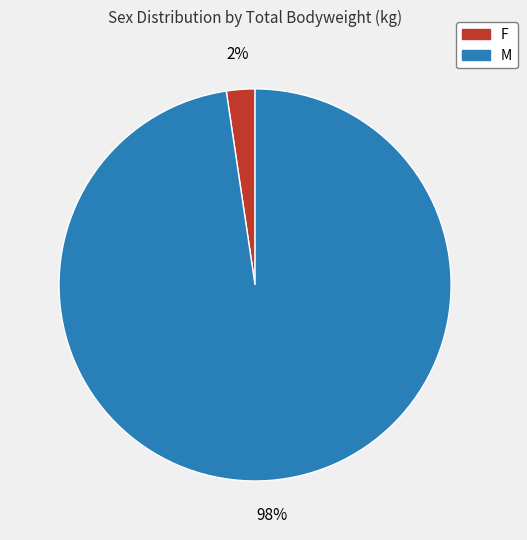

Is there any slice that represents more than half of the pie?

Yes